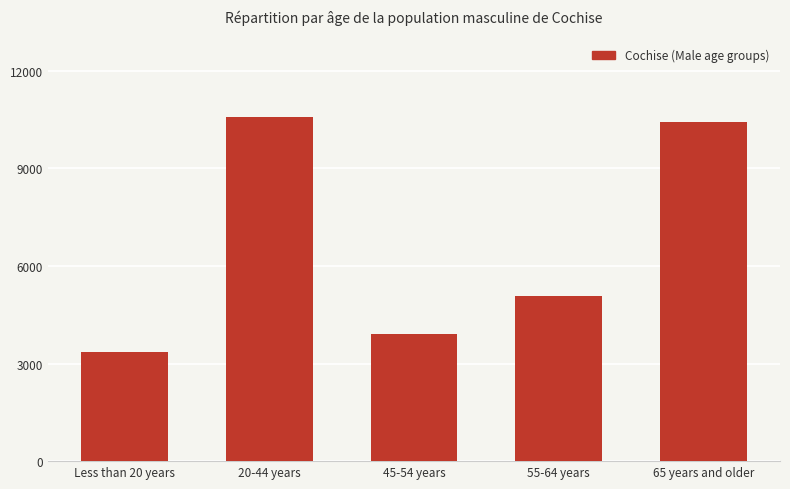

How many data points does each series have?

5